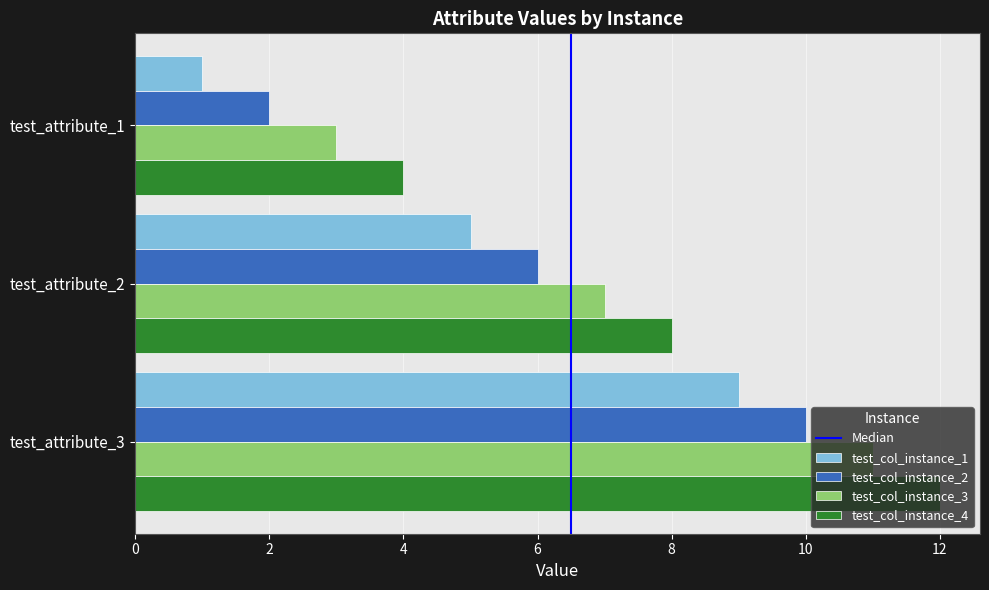

At which label is test_col_instance_3 closest to 7?

test_attribute_2